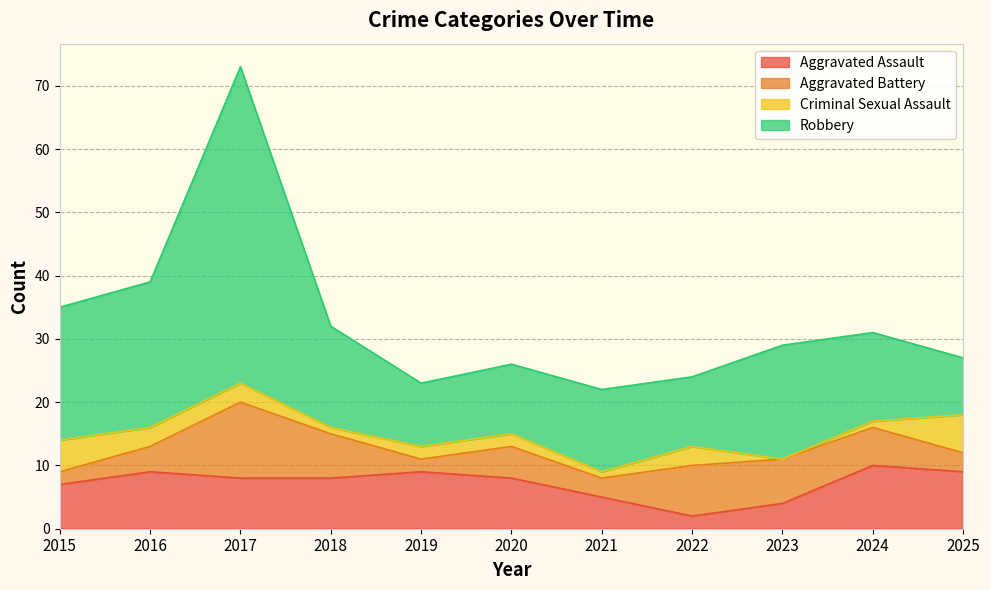

The value of Aggravated Assault at 2022 is 1. True or false?

False